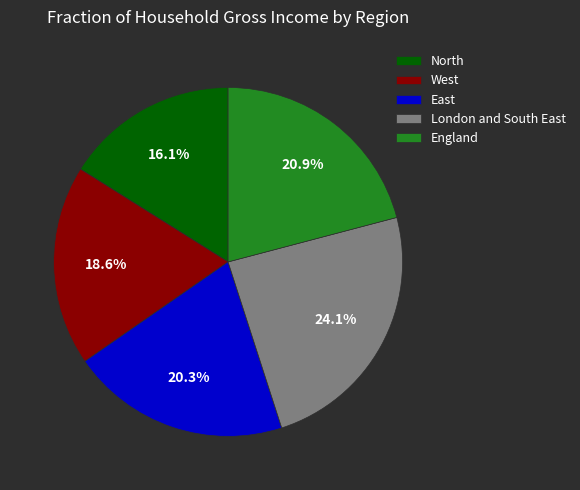

Is it true that London and South East is 24% of the pie?

True